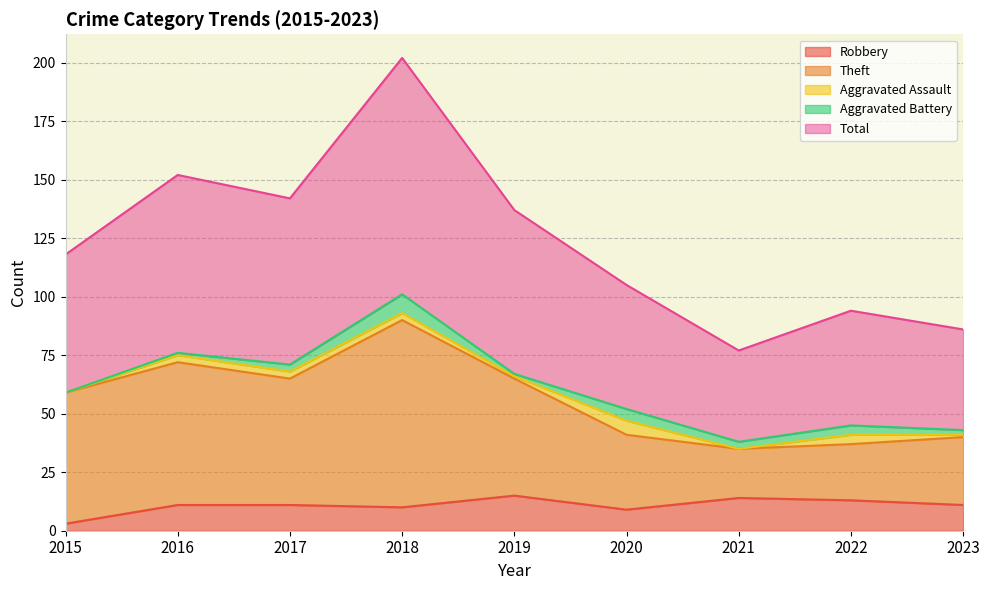

What is the difference between the second highest and minimum values in the Theft series?

37